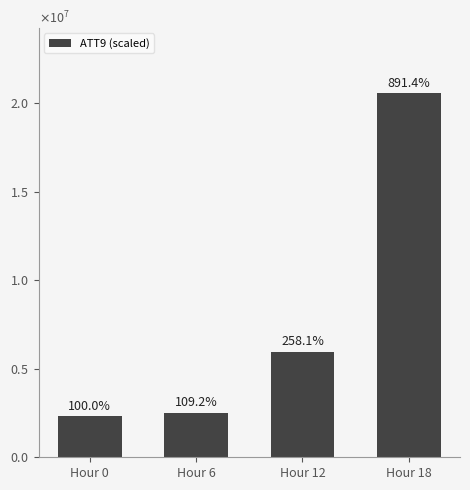

List the labels in order of value, smallest first.

Hour 0, Hour 6, Hour 12, Hour 18